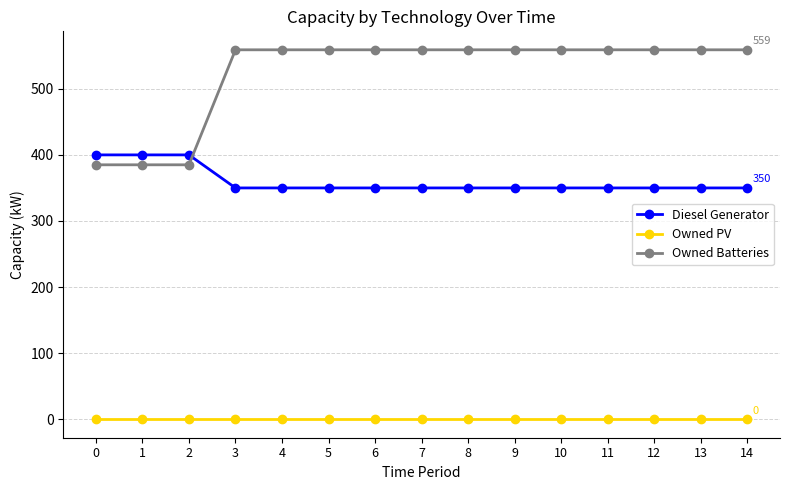

What are all the series names shown in the legend?

Diesel Generator, Owned PV, Owned Batteries